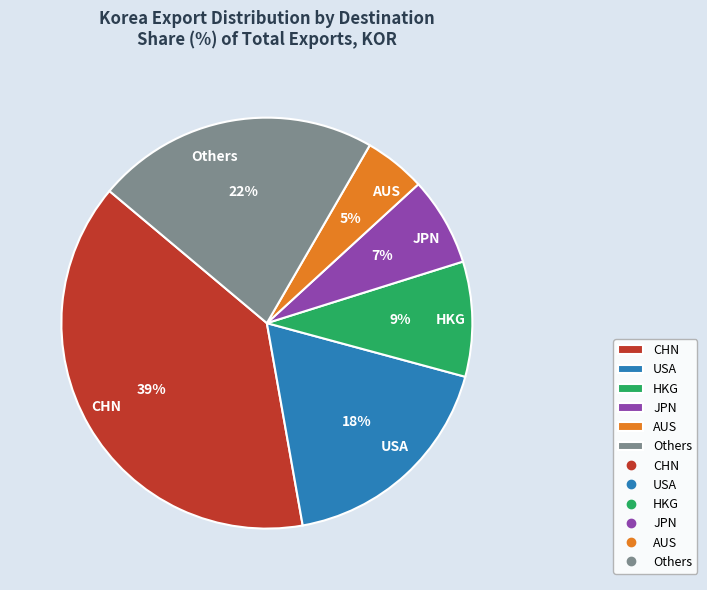

To the nearest percent, what portion does JPN represent?

7%